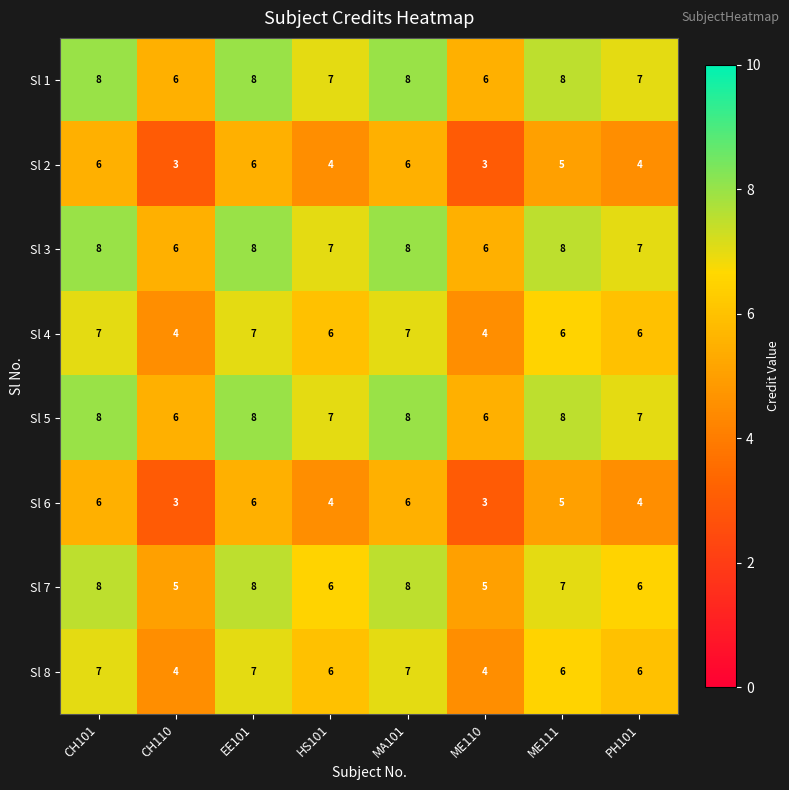

What is the sum of all Sl 7 values?

53